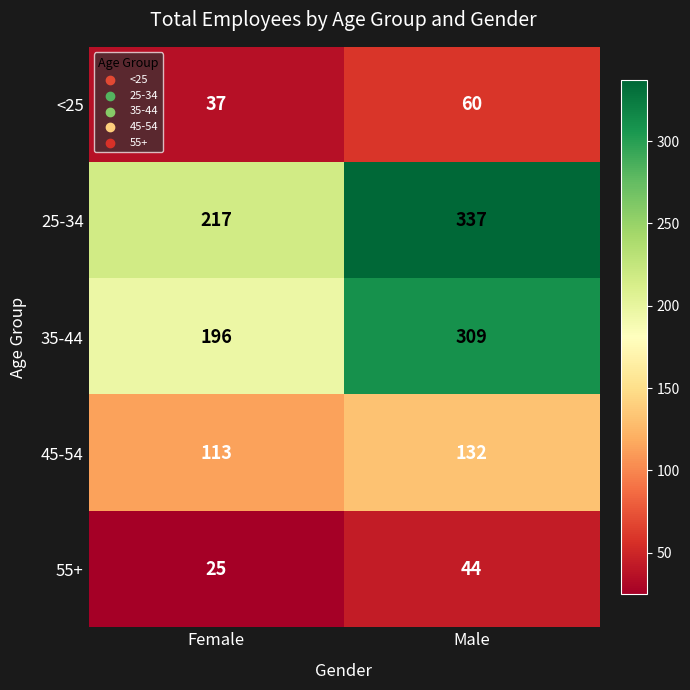

What is the spread (max minus min) of values at Female?

192